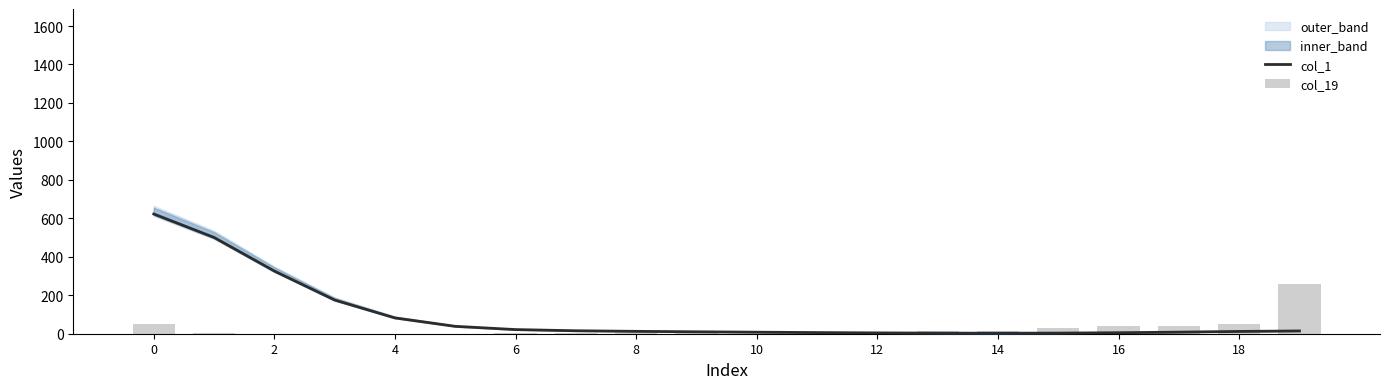

Reading left to right, list all the values displayed in this chart.

col_1: 622.6	500.6	325.8	175.2	82.2	38.4	21.6	15.4	12.3	10.0	7.9	6.0	4.3	3.1	2.7	3.3	5.1	8.2	11.9	14.4
col_19: 49.0	2.0	0.0	0.0	0.0	0.0	2.0	4.0	3.0	11.0	0.0	2.0	8.0	16.0	15.0	28.0	39.0	42.0	48.0	260.0